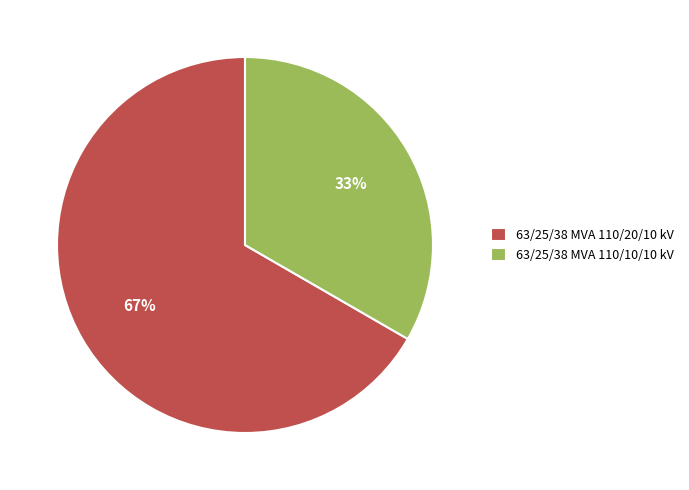

To the nearest percent, what is the combined percentage of 63/25/38 MVA 110/10/10 kV and 63/25/38 MVA 110/20/10 kV?

100%